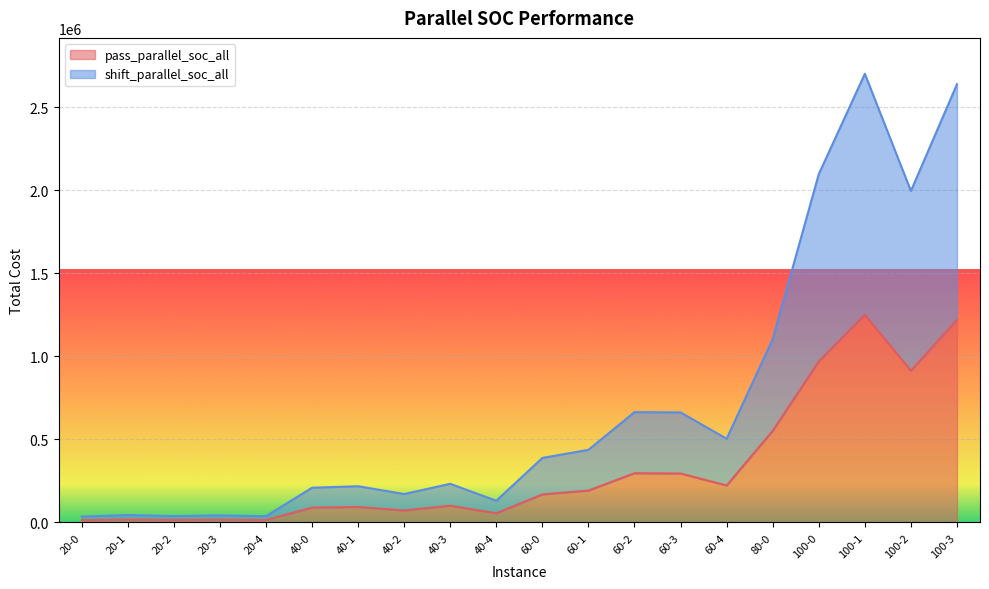

List the series in order of their peak value, highest first.

shift_parallel_soc_all, pass_parallel_soc_all